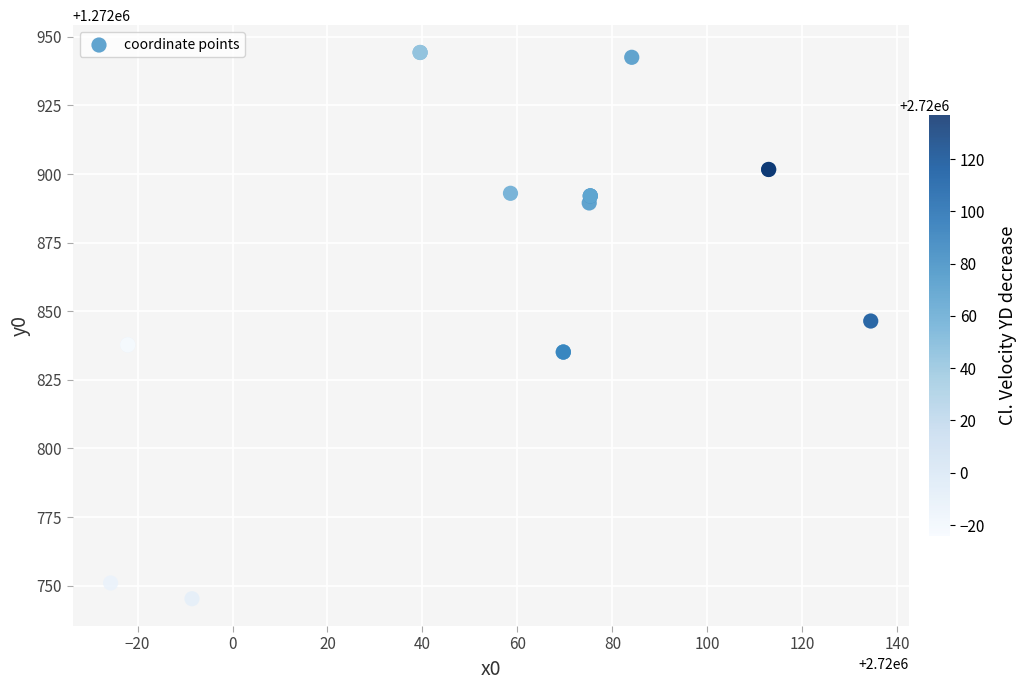

What Y value in the scatter plot is closest to 1272844?

1272846.4